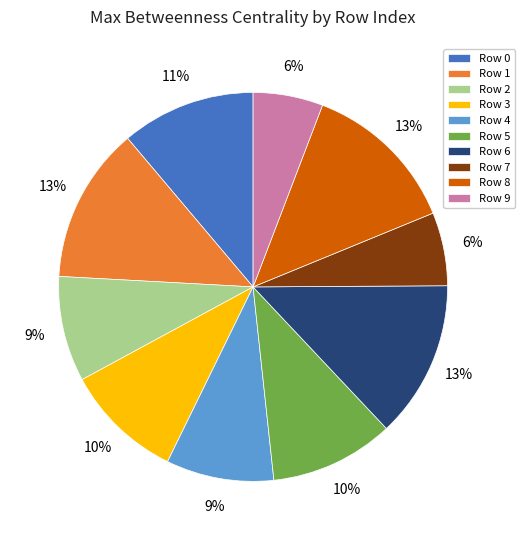

Do Row 0 and Row 4 together represent more than half of the pie?

No